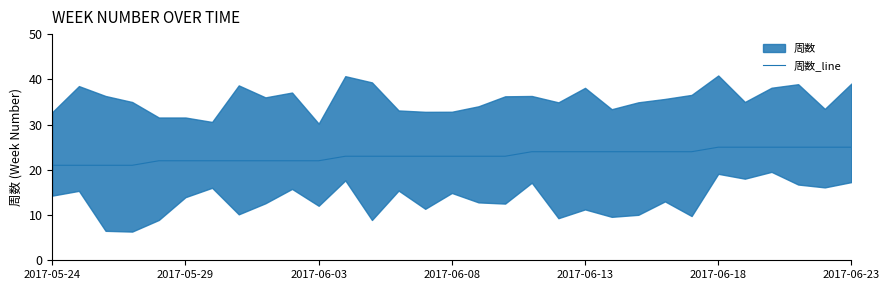

True or false: there are more than 1 points higher than both neighbors.

False